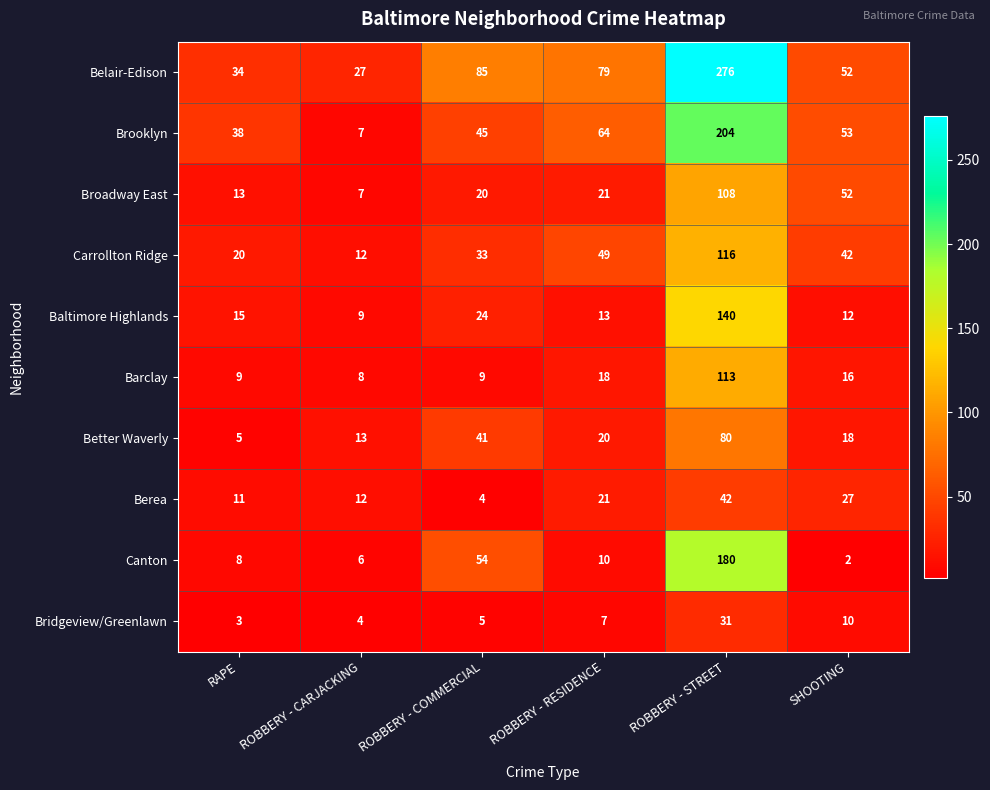

At how many categories does at least one series exceed 261?

1